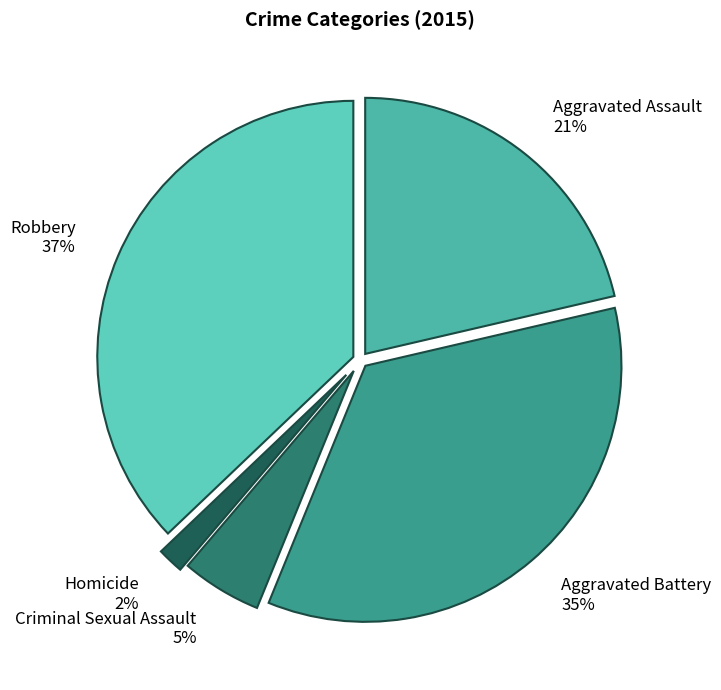

What is the ratio of the value at Aggravated Assault to the value at Robbery?

0.6